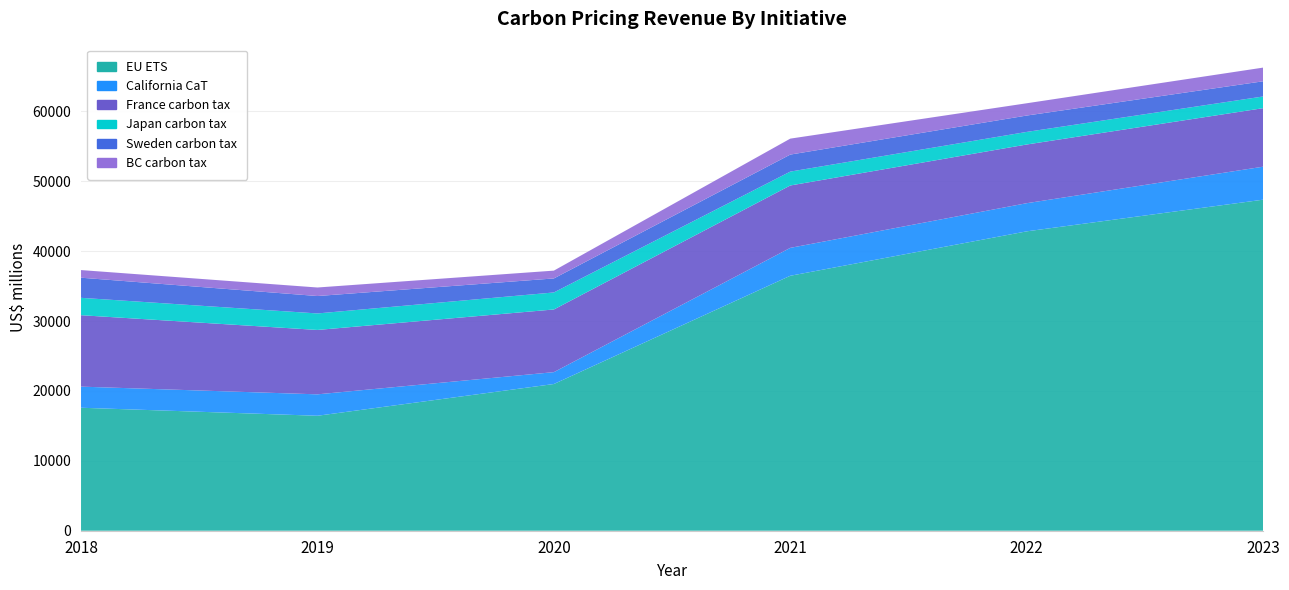

Reading left to right, what are all the values shown in this chart?

EU ETS: 17597.5	16450.4	20992.8	36481.6	42837.7	47369.4
California CaT: 3020.0	3064.7	1698.3	3992.3	4027.4	4720.6
France carbon tax: 10220.9	9213.5	8967.5	8927.0	8399.5	8373.8
Japan carbon tax: 2486.7	2361.4	2435.4	1985.7	1800.3	1673.2
Sweden carbon tax: 2879.1	2492.3	2004.3	2435.3	2342.2	2173.1
BC carbon tax: 1091.9	1220.7	1118.7	2283.3	1757.1	1958.2